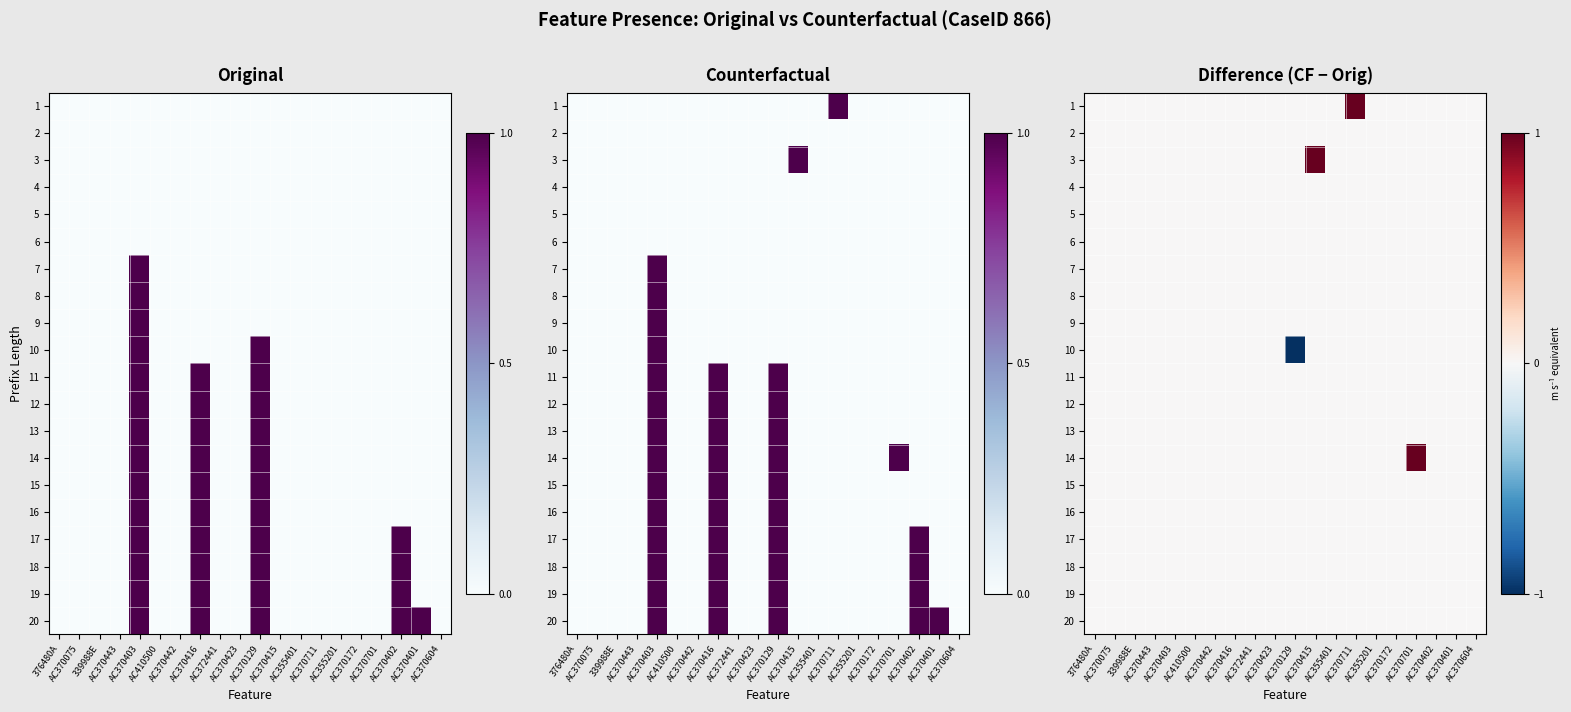

What is the greatest value displayed?

1